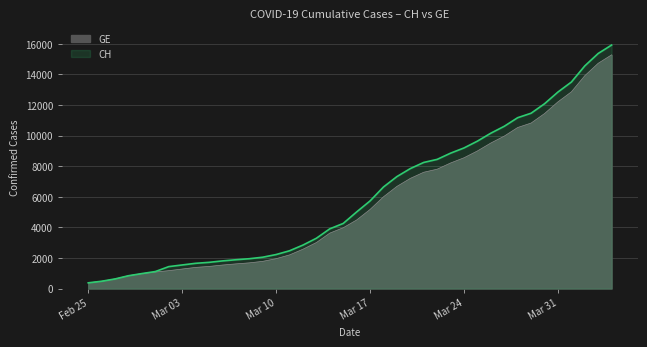

What is the difference between the maximum and minimum values in the CH series?

15551